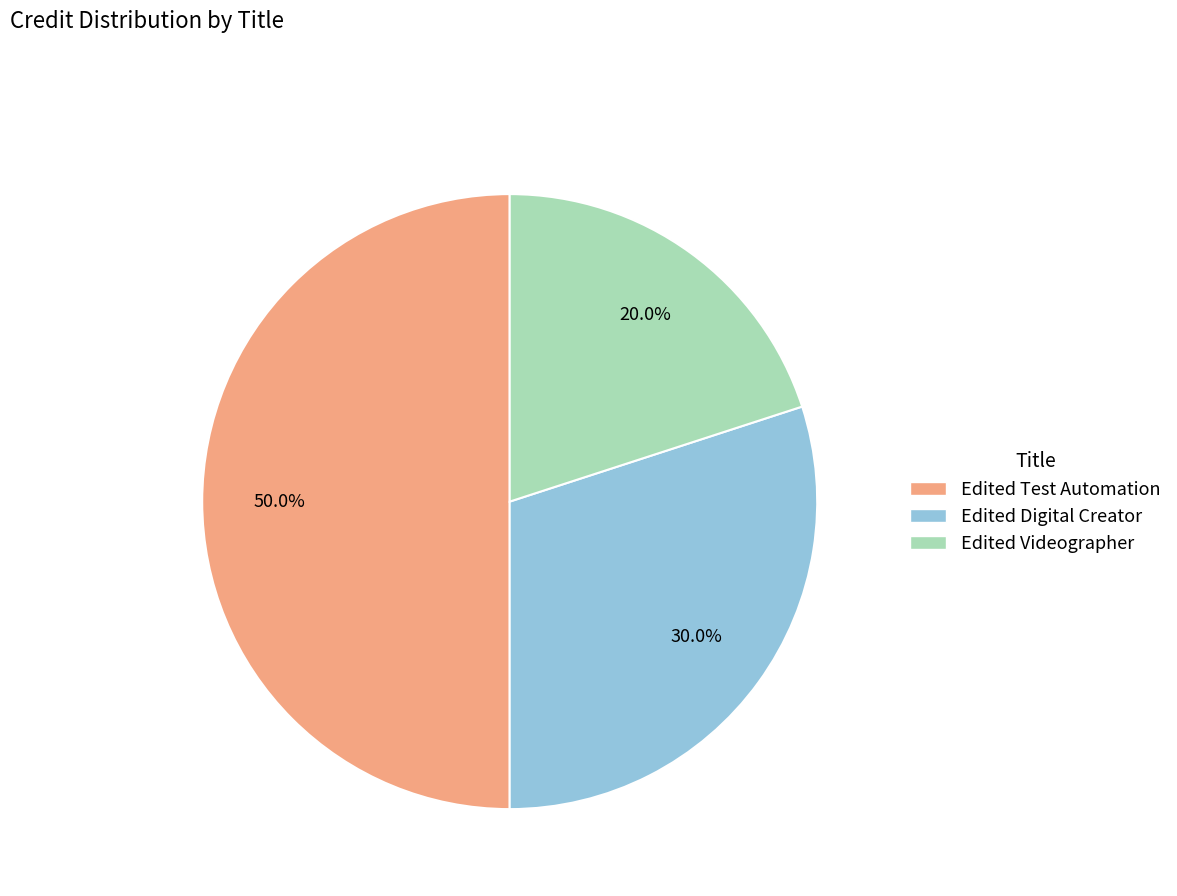

Which has a higher value, Edited Test Automation or Edited Digital Creator?

Edited Test Automation